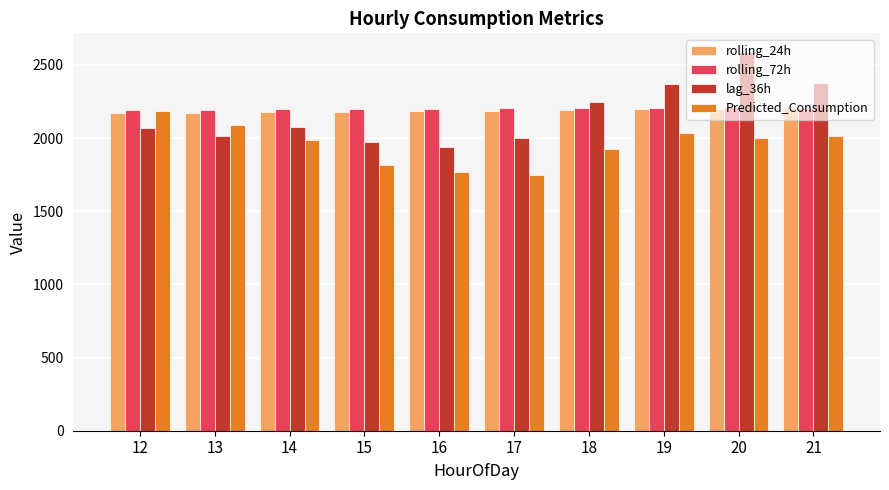

At which label does lag_36h reach its minimum?

16